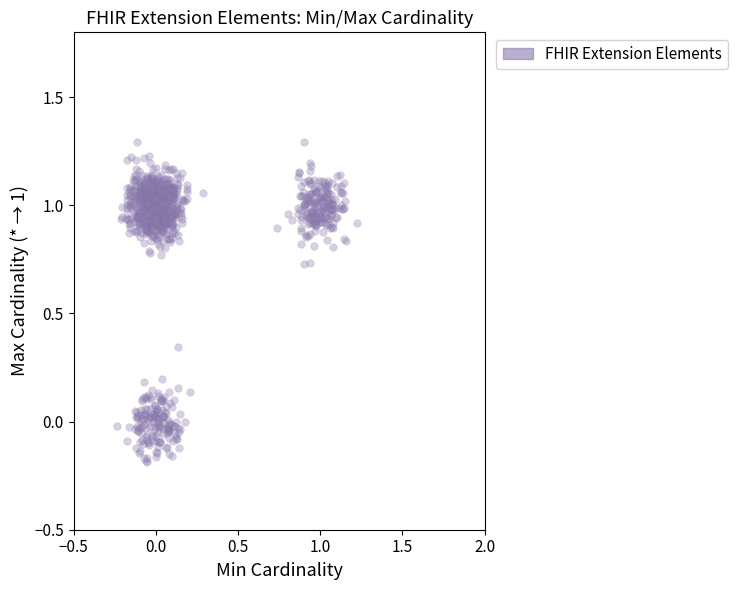

What is the range of X values (max minus min)?

1.5